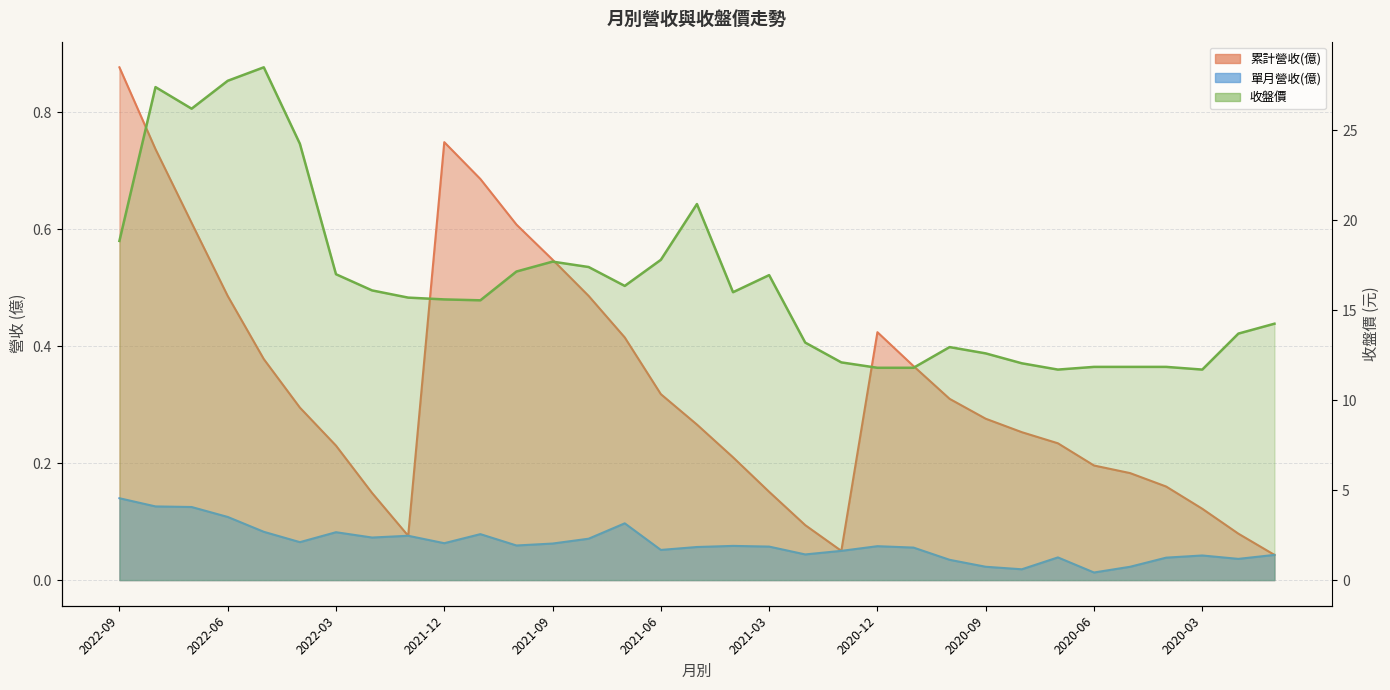

Reading left to right, what are all the values shown in this chart?

累計營收(億): 0.9	0.7	0.6	0.5	0.4	0.3	0.2	0.1	0.1	0.7	0.7	0.6	0.5	0.5	0.4	0.3	0.3	0.2	0.2	0.1	0.1	0.4	0.4	0.3	0.3	0.3	0.2	0.2	0.2	0.2	0.1	0.1	0.0
單月營收(億): 0.1	0.1	0.1	0.1	0.1	0.1	0.1	0.1	0.1	0.1	0.1	0.1	0.1	0.1	0.1	0.1	0.1	0.1	0.1	0.0	0.1	0.1	0.1	0.0	0.0	0.0	0.0	0.0	0.0	0.0	0.0	0.0	0.0
收盤價: 18.9	27.4	26.2	27.8	28.5	24.2	17.0	16.1	15.7	15.6	15.6	17.1	17.7	17.4	16.4	17.8	20.9	16.0	16.9	13.2	12.1	11.8	11.8	12.9	12.6	12.1	11.7	11.8	11.8	11.8	11.7	13.7	14.2